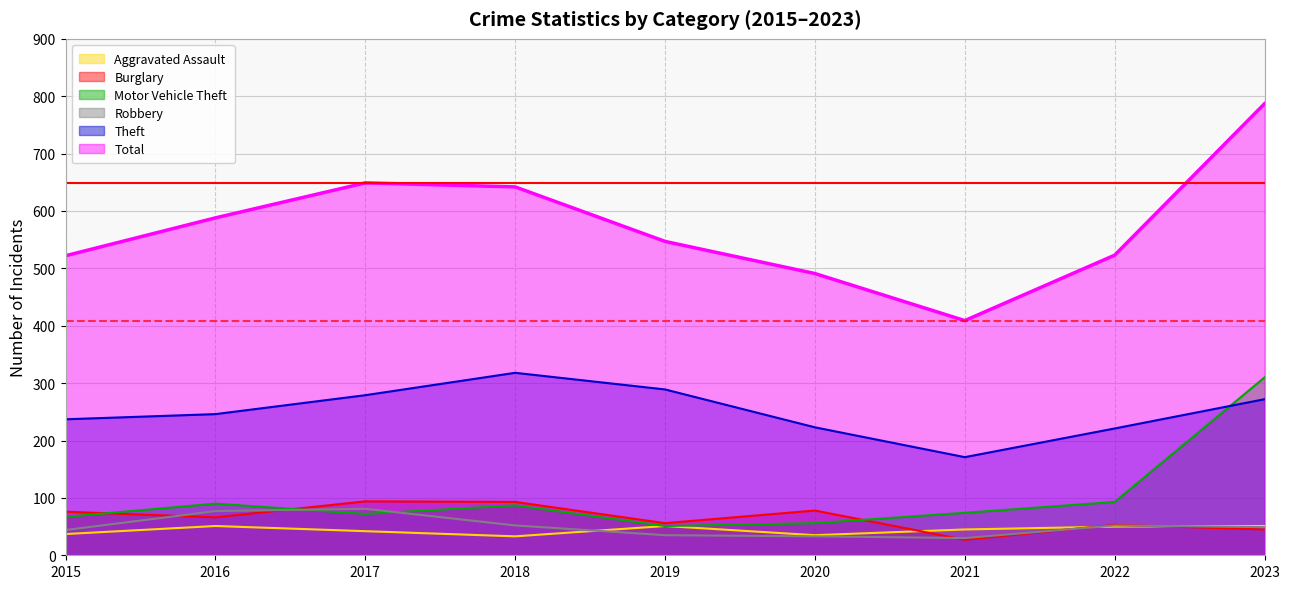

At which category does Aggravated Assault reach its first local valley?

2018